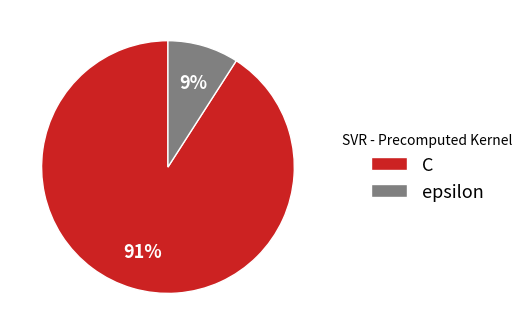

What percentage is the C slice, to the nearest percent?

91%